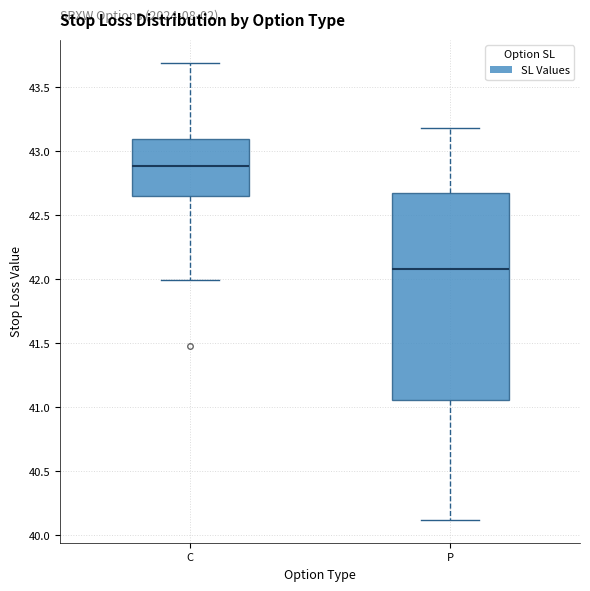

Reading left to right, read every box against the y-axis: the position of its median line, the range the box covers, and the ends of its whiskers. The values are not printed on the chart, so give them approximately, as read against the axis.

C: median 42.90, box 42.65 to 43.10, whiskers 42.00 to 43.70
P: median 42.10, box 41.05 to 42.65, whiskers 40.10 to 43.20